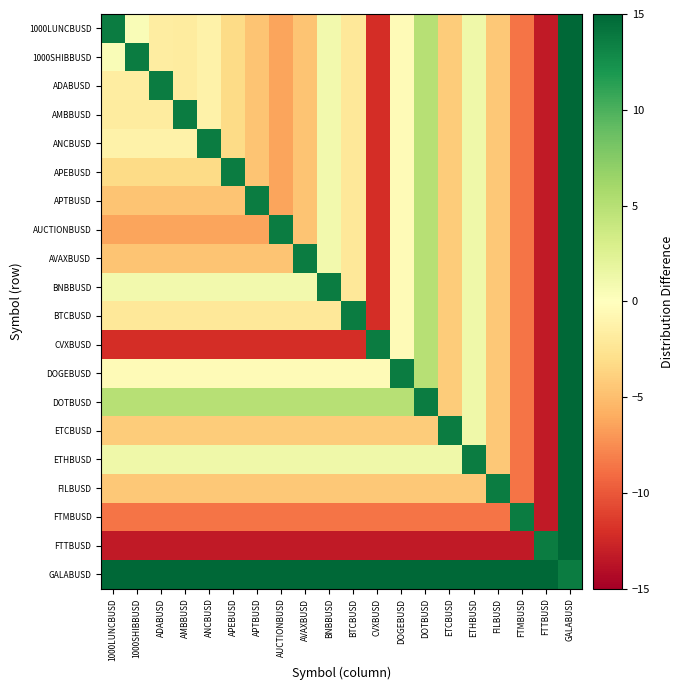

Reading left to right, transcribe all the data shown in this chart.

1000LUNCBUSD: 1000LUNCBUSD=13.6	1000SHIBBUSD=0.4	ADABUSD=-1.7	AMBBUSD=-1.8	ANCBUSD=-1.2	APEBUSD=-3.3	APTBUSD=-4.6	AUCTIONBUSD=-6.4	AVAXBUSD=-4.6	BNBBUSD=1.0	BTCBUSD=-2.2	CVXBUSD=-12.2	DOGEBUSD=-0.4	DOTBUSD=5.0	ETCBUSD=-4.2	ETHBUSD=1.2	FILBUSD=-4.4	FTMBUSD=-8.6	FTTBUSD=-13.3	GALABUSD=15.4
1000SHIBBUSD: 1000LUNCBUSD=0.4	1000SHIBBUSD=13.6	ADABUSD=-1.7	AMBBUSD=-1.8	ANCBUSD=-1.2	APEBUSD=-3.3	APTBUSD=-4.6	AUCTIONBUSD=-6.4	AVAXBUSD=-4.6	BNBBUSD=1.0	BTCBUSD=-2.2	CVXBUSD=-12.2	DOGEBUSD=-0.4	DOTBUSD=5.0	ETCBUSD=-4.2	ETHBUSD=1.2	FILBUSD=-4.4	FTMBUSD=-8.6	FTTBUSD=-13.3	GALABUSD=15.4
ADABUSD: 1000LUNCBUSD=-1.7	1000SHIBBUSD=-1.7	ADABUSD=13.6	AMBBUSD=-1.8	ANCBUSD=-1.2	APEBUSD=-3.3	APTBUSD=-4.6	AUCTIONBUSD=-6.4	AVAXBUSD=-4.6	BNBBUSD=1.0	BTCBUSD=-2.2	CVXBUSD=-12.2	DOGEBUSD=-0.4	DOTBUSD=5.0	ETCBUSD=-4.2	ETHBUSD=1.2	FILBUSD=-4.4	FTMBUSD=-8.6	FTTBUSD=-13.3	GALABUSD=15.4
AMBBUSD: 1000LUNCBUSD=-1.8	1000SHIBBUSD=-1.8	ADABUSD=-1.8	AMBBUSD=13.6	ANCBUSD=-1.2	APEBUSD=-3.3	APTBUSD=-4.6	AUCTIONBUSD=-6.4	AVAXBUSD=-4.6	BNBBUSD=1.0	BTCBUSD=-2.2	CVXBUSD=-12.2	DOGEBUSD=-0.4	DOTBUSD=5.0	ETCBUSD=-4.2	ETHBUSD=1.2	FILBUSD=-4.4	FTMBUSD=-8.6	FTTBUSD=-13.3	GALABUSD=15.4
ANCBUSD: 1000LUNCBUSD=-1.2	1000SHIBBUSD=-1.2	ADABUSD=-1.2	AMBBUSD=-1.2	ANCBUSD=13.6	APEBUSD=-3.3	APTBUSD=-4.6	AUCTIONBUSD=-6.4	AVAXBUSD=-4.6	BNBBUSD=1.0	BTCBUSD=-2.2	CVXBUSD=-12.2	DOGEBUSD=-0.4	DOTBUSD=5.0	ETCBUSD=-4.2	ETHBUSD=1.2	FILBUSD=-4.4	FTMBUSD=-8.6	FTTBUSD=-13.3	GALABUSD=15.4
APEBUSD: 1000LUNCBUSD=-3.3	1000SHIBBUSD=-3.3	ADABUSD=-3.3	AMBBUSD=-3.3	ANCBUSD=-3.3	APEBUSD=13.6	APTBUSD=-4.6	AUCTIONBUSD=-6.4	AVAXBUSD=-4.6	BNBBUSD=1.0	BTCBUSD=-2.2	CVXBUSD=-12.2	DOGEBUSD=-0.4	DOTBUSD=5.0	ETCBUSD=-4.2	ETHBUSD=1.2	FILBUSD=-4.4	FTMBUSD=-8.6	FTTBUSD=-13.3	GALABUSD=15.4
APTBUSD: 1000LUNCBUSD=-4.6	1000SHIBBUSD=-4.6	ADABUSD=-4.6	AMBBUSD=-4.6	ANCBUSD=-4.6	APEBUSD=-4.6	APTBUSD=13.6	AUCTIONBUSD=-6.4	AVAXBUSD=-4.6	BNBBUSD=1.0	BTCBUSD=-2.2	CVXBUSD=-12.2	DOGEBUSD=-0.4	DOTBUSD=5.0	ETCBUSD=-4.2	ETHBUSD=1.2	FILBUSD=-4.4	FTMBUSD=-8.6	FTTBUSD=-13.3	GALABUSD=15.4
AUCTIONBUSD: 1000LUNCBUSD=-6.4	1000SHIBBUSD=-6.4	ADABUSD=-6.4	AMBBUSD=-6.4	ANCBUSD=-6.4	APEBUSD=-6.4	APTBUSD=-6.4	AUCTIONBUSD=13.6	AVAXBUSD=-4.6	BNBBUSD=1.0	BTCBUSD=-2.2	CVXBUSD=-12.2	DOGEBUSD=-0.4	DOTBUSD=5.0	ETCBUSD=-4.2	ETHBUSD=1.2	FILBUSD=-4.4	FTMBUSD=-8.6	FTTBUSD=-13.3	GALABUSD=15.4
AVAXBUSD: 1000LUNCBUSD=-4.6	1000SHIBBUSD=-4.6	ADABUSD=-4.6	AMBBUSD=-4.6	ANCBUSD=-4.6	APEBUSD=-4.6	APTBUSD=-4.6	AUCTIONBUSD=-4.6	AVAXBUSD=13.6	BNBBUSD=1.0	BTCBUSD=-2.2	CVXBUSD=-12.2	DOGEBUSD=-0.4	DOTBUSD=5.0	ETCBUSD=-4.2	ETHBUSD=1.2	FILBUSD=-4.4	FTMBUSD=-8.6	FTTBUSD=-13.3	GALABUSD=15.4
BNBBUSD: 1000LUNCBUSD=1.0	1000SHIBBUSD=1.0	ADABUSD=1.0	AMBBUSD=1.0	ANCBUSD=1.0	APEBUSD=1.0	APTBUSD=1.0	AUCTIONBUSD=1.0	AVAXBUSD=1.0	BNBBUSD=13.6	BTCBUSD=-2.2	CVXBUSD=-12.2	DOGEBUSD=-0.4	DOTBUSD=5.0	ETCBUSD=-4.2	ETHBUSD=1.2	FILBUSD=-4.4	FTMBUSD=-8.6	FTTBUSD=-13.3	GALABUSD=15.4
BTCBUSD: 1000LUNCBUSD=-2.2	1000SHIBBUSD=-2.2	ADABUSD=-2.2	AMBBUSD=-2.2	ANCBUSD=-2.2	APEBUSD=-2.2	APTBUSD=-2.2	AUCTIONBUSD=-2.2	AVAXBUSD=-2.2	BNBBUSD=-2.2	BTCBUSD=13.6	CVXBUSD=-12.2	DOGEBUSD=-0.4	DOTBUSD=5.0	ETCBUSD=-4.2	ETHBUSD=1.2	FILBUSD=-4.4	FTMBUSD=-8.6	FTTBUSD=-13.3	GALABUSD=15.4
CVXBUSD: 1000LUNCBUSD=-12.2	1000SHIBBUSD=-12.2	ADABUSD=-12.2	AMBBUSD=-12.2	ANCBUSD=-12.2	APEBUSD=-12.2	APTBUSD=-12.2	AUCTIONBUSD=-12.2	AVAXBUSD=-12.2	BNBBUSD=-12.2	BTCBUSD=-12.2	CVXBUSD=13.6	DOGEBUSD=-0.4	DOTBUSD=5.0	ETCBUSD=-4.2	ETHBUSD=1.2	FILBUSD=-4.4	FTMBUSD=-8.6	FTTBUSD=-13.3	GALABUSD=15.4
DOGEBUSD: 1000LUNCBUSD=-0.4	1000SHIBBUSD=-0.4	ADABUSD=-0.4	AMBBUSD=-0.4	ANCBUSD=-0.4	APEBUSD=-0.4	APTBUSD=-0.4	AUCTIONBUSD=-0.4	AVAXBUSD=-0.4	BNBBUSD=-0.4	BTCBUSD=-0.4	CVXBUSD=-0.4	DOGEBUSD=13.6	DOTBUSD=5.0	ETCBUSD=-4.2	ETHBUSD=1.2	FILBUSD=-4.4	FTMBUSD=-8.6	FTTBUSD=-13.3	GALABUSD=15.4
DOTBUSD: 1000LUNCBUSD=5.0	1000SHIBBUSD=5.0	ADABUSD=5.0	AMBBUSD=5.0	ANCBUSD=5.0	APEBUSD=5.0	APTBUSD=5.0	AUCTIONBUSD=5.0	AVAXBUSD=5.0	BNBBUSD=5.0	BTCBUSD=5.0	CVXBUSD=5.0	DOGEBUSD=5.0	DOTBUSD=13.6	ETCBUSD=-4.2	ETHBUSD=1.2	FILBUSD=-4.4	FTMBUSD=-8.6	FTTBUSD=-13.3	GALABUSD=15.4
ETCBUSD: 1000LUNCBUSD=-4.2	1000SHIBBUSD=-4.2	ADABUSD=-4.2	AMBBUSD=-4.2	ANCBUSD=-4.2	APEBUSD=-4.2	APTBUSD=-4.2	AUCTIONBUSD=-4.2	AVAXBUSD=-4.2	BNBBUSD=-4.2	BTCBUSD=-4.2	CVXBUSD=-4.2	DOGEBUSD=-4.2	DOTBUSD=-4.2	ETCBUSD=13.6	ETHBUSD=1.2	FILBUSD=-4.4	FTMBUSD=-8.6	FTTBUSD=-13.3	GALABUSD=15.4
ETHBUSD: 1000LUNCBUSD=1.2	1000SHIBBUSD=1.2	ADABUSD=1.2	AMBBUSD=1.2	ANCBUSD=1.2	APEBUSD=1.2	APTBUSD=1.2	AUCTIONBUSD=1.2	AVAXBUSD=1.2	BNBBUSD=1.2	BTCBUSD=1.2	CVXBUSD=1.2	DOGEBUSD=1.2	DOTBUSD=1.2	ETCBUSD=1.2	ETHBUSD=13.6	FILBUSD=-4.4	FTMBUSD=-8.6	FTTBUSD=-13.3	GALABUSD=15.4
FILBUSD: 1000LUNCBUSD=-4.4	1000SHIBBUSD=-4.4	ADABUSD=-4.4	AMBBUSD=-4.4	ANCBUSD=-4.4	APEBUSD=-4.4	APTBUSD=-4.4	AUCTIONBUSD=-4.4	AVAXBUSD=-4.4	BNBBUSD=-4.4	BTCBUSD=-4.4	CVXBUSD=-4.4	DOGEBUSD=-4.4	DOTBUSD=-4.4	ETCBUSD=-4.4	ETHBUSD=-4.4	FILBUSD=13.6	FTMBUSD=-8.6	FTTBUSD=-13.3	GALABUSD=15.4
FTMBUSD: 1000LUNCBUSD=-8.6	1000SHIBBUSD=-8.6	ADABUSD=-8.6	AMBBUSD=-8.6	ANCBUSD=-8.6	APEBUSD=-8.6	APTBUSD=-8.6	AUCTIONBUSD=-8.6	AVAXBUSD=-8.6	BNBBUSD=-8.6	BTCBUSD=-8.6	CVXBUSD=-8.6	DOGEBUSD=-8.6	DOTBUSD=-8.6	ETCBUSD=-8.6	ETHBUSD=-8.6	FILBUSD=-8.6	FTMBUSD=13.6	FTTBUSD=-13.3	GALABUSD=15.4
FTTBUSD: 1000LUNCBUSD=-13.3	1000SHIBBUSD=-13.3	ADABUSD=-13.3	AMBBUSD=-13.3	ANCBUSD=-13.3	APEBUSD=-13.3	APTBUSD=-13.3	AUCTIONBUSD=-13.3	AVAXBUSD=-13.3	BNBBUSD=-13.3	BTCBUSD=-13.3	CVXBUSD=-13.3	DOGEBUSD=-13.3	DOTBUSD=-13.3	ETCBUSD=-13.3	ETHBUSD=-13.3	FILBUSD=-13.3	FTMBUSD=-13.3	FTTBUSD=13.6	GALABUSD=15.4
GALABUSD: 1000LUNCBUSD=15.4	1000SHIBBUSD=15.4	ADABUSD=15.4	AMBBUSD=15.4	ANCBUSD=15.4	APEBUSD=15.4	APTBUSD=15.4	AUCTIONBUSD=15.4	AVAXBUSD=15.4	BNBBUSD=15.4	BTCBUSD=15.4	CVXBUSD=15.4	DOGEBUSD=15.4	DOTBUSD=15.4	ETCBUSD=15.4	ETHBUSD=15.4	FILBUSD=15.4	FTMBUSD=15.4	FTTBUSD=15.4	GALABUSD=13.6